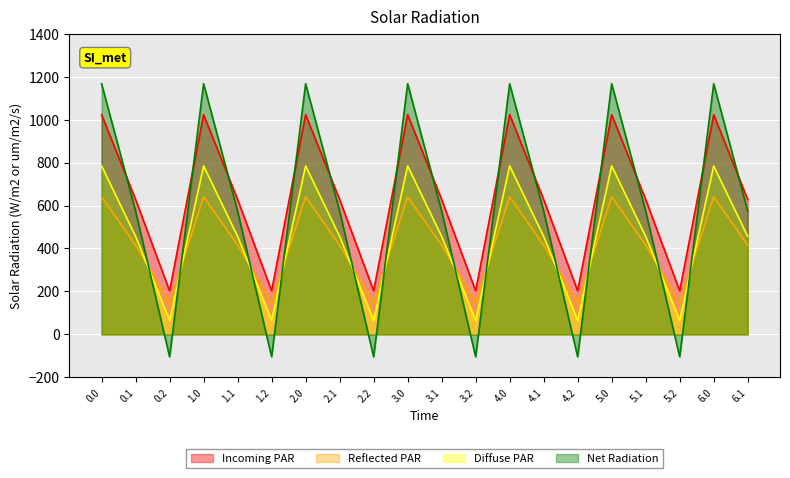

What is the maximum value shown in the chart?

1167.2